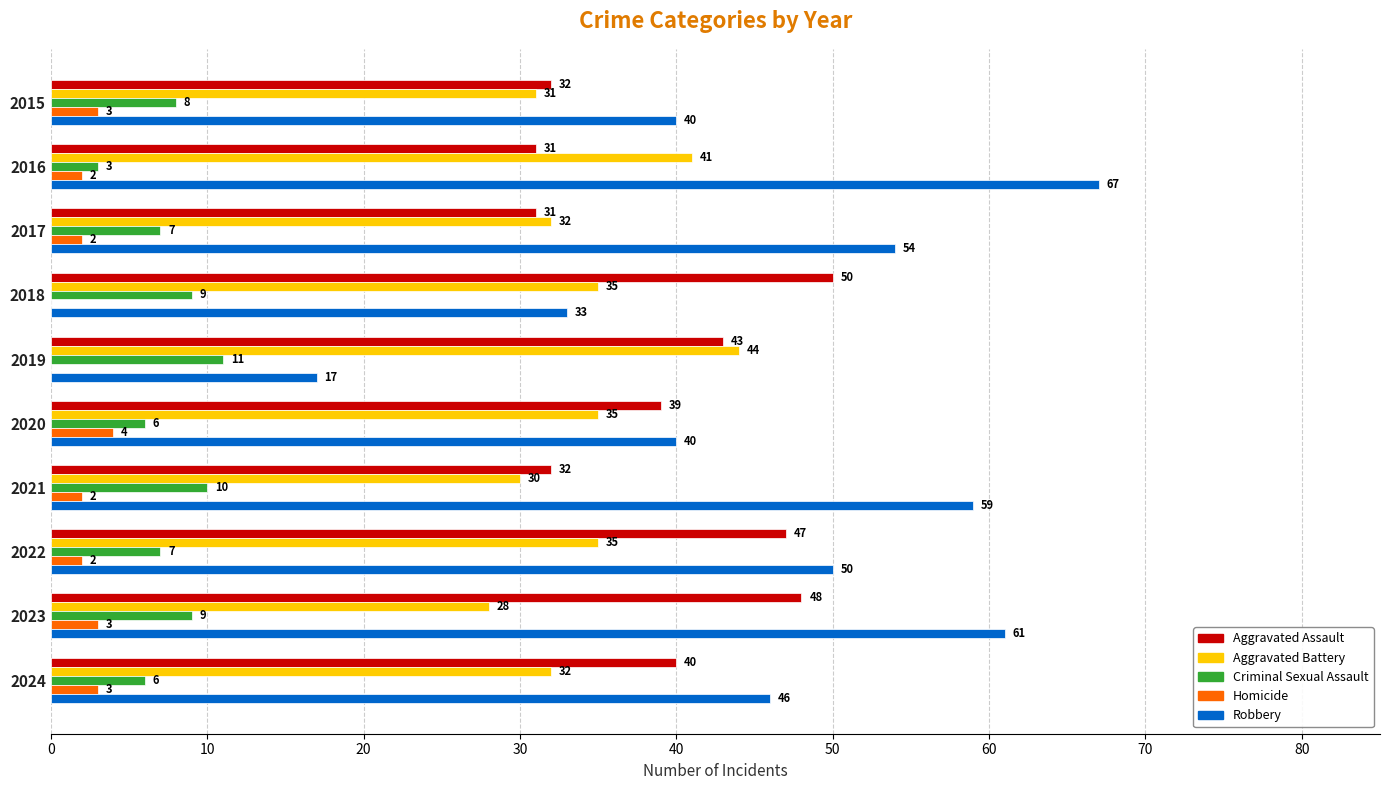

Is the value of Robbery at 2016 greater than the value of Aggravated Battery at 2015?

Yes